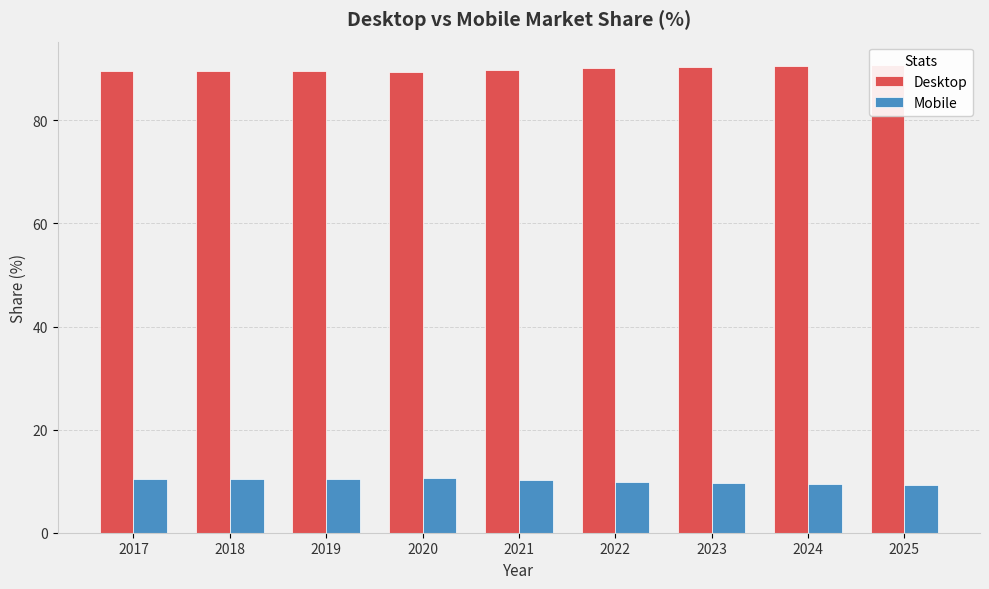

Is it true that Desktop equals 90.7 at 2025?

True